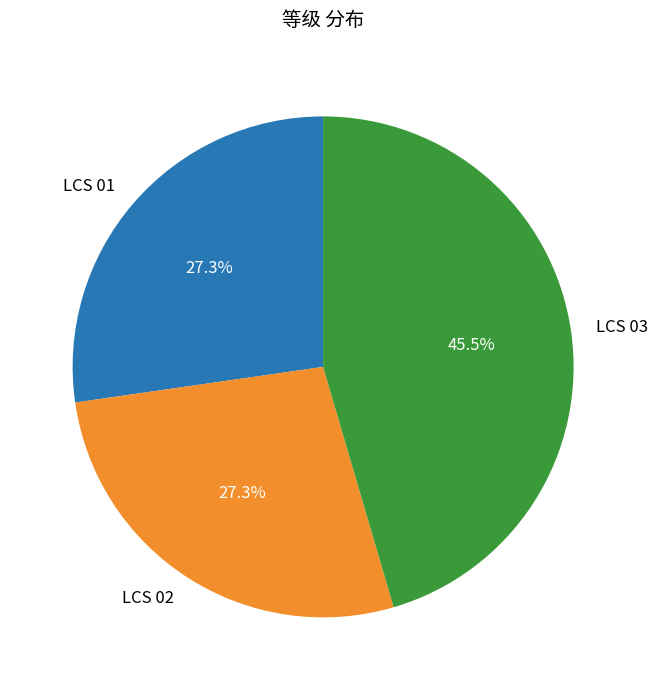

What percentage is the LCS 01 slice, to the nearest percent?

27%